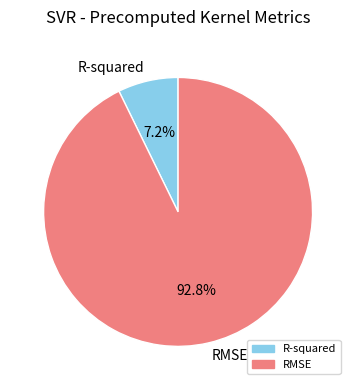

How many segments does this pie chart have?

2